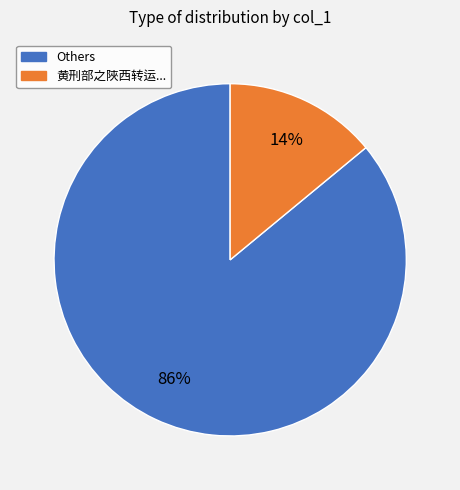

Does any single category account for the majority?

Yes